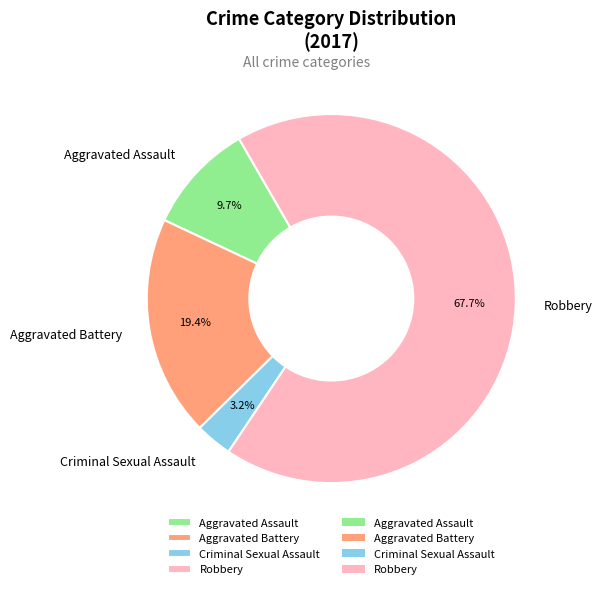

Rank the categories by value from lowest to highest.

Criminal Sexual Assault, Aggravated Assault, Aggravated Battery, Robbery